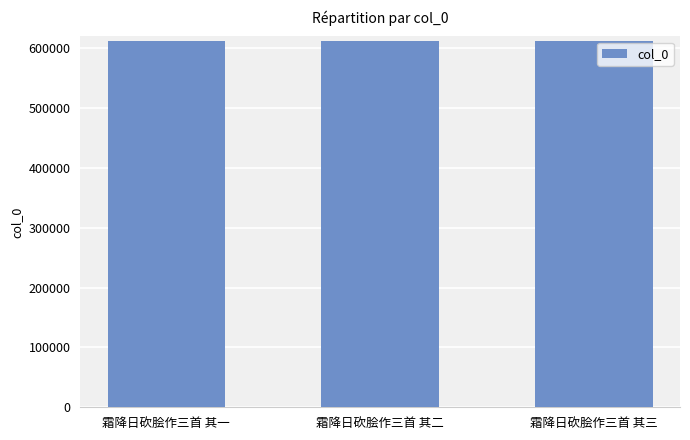

Approximately how many times larger is the value at 霜降日砍脍作三首 其二 compared to 霜降日砍脍作三首 其一?

1.0